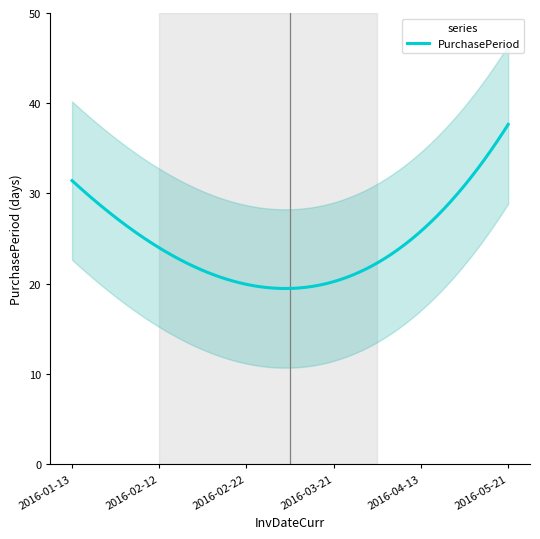

True or false: the data shows 18 at 2016-02-22.

False